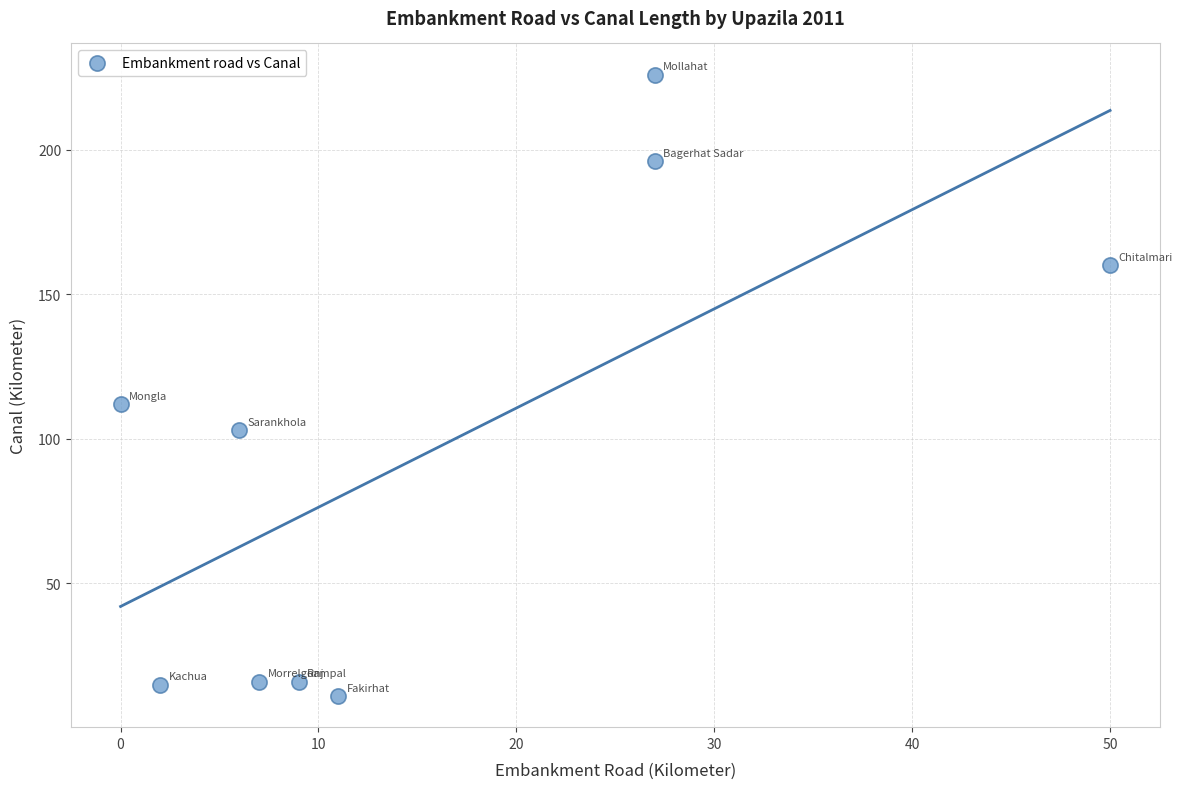

What is the range of X values (max minus min)?

50